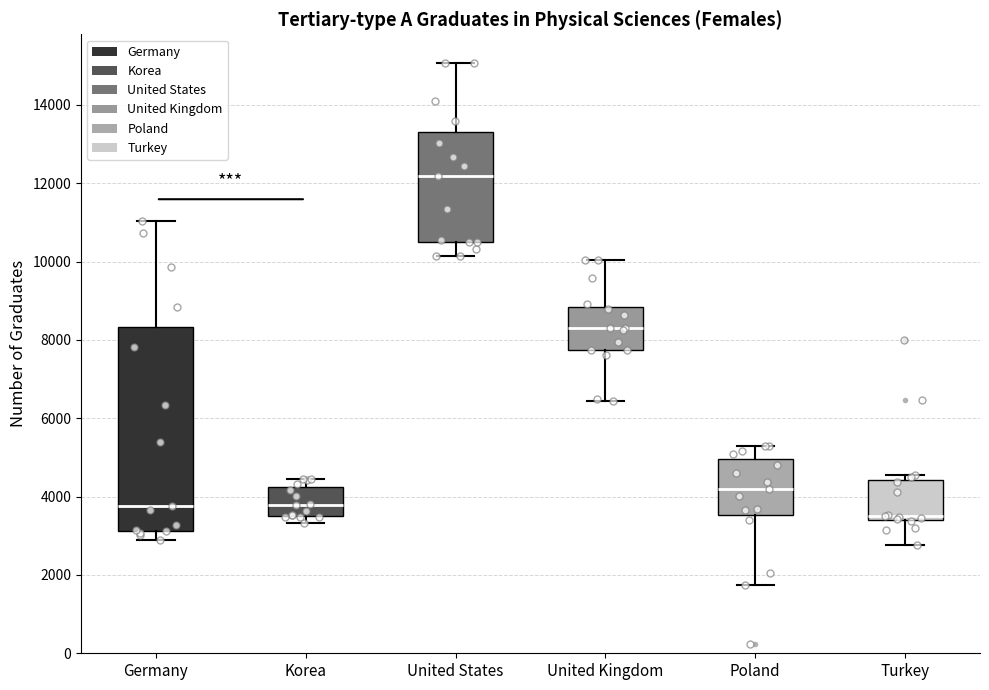

Which box is the tallest, from its lower edge to its upper edge?

Germany